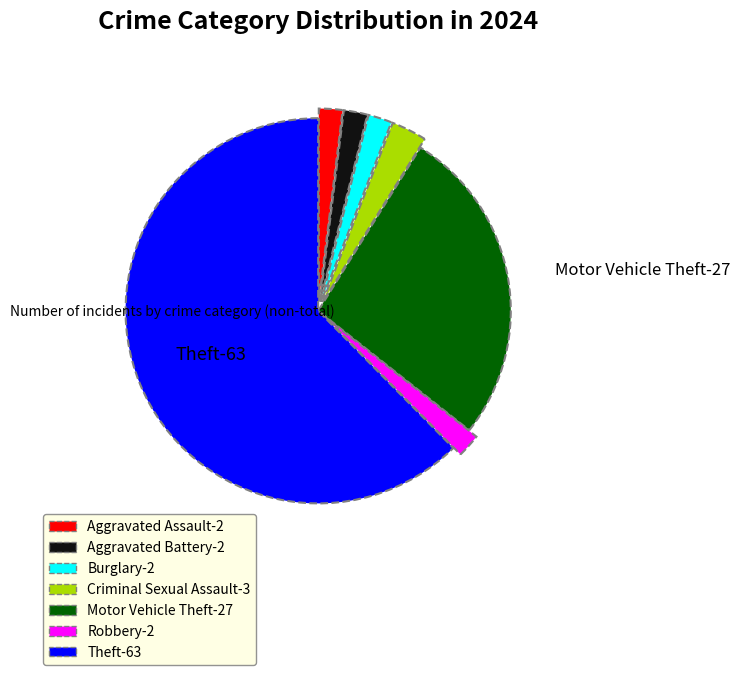

Which has a higher value, Aggravated Assault-2 or Criminal Sexual Assault-3?

Criminal Sexual Assault-3